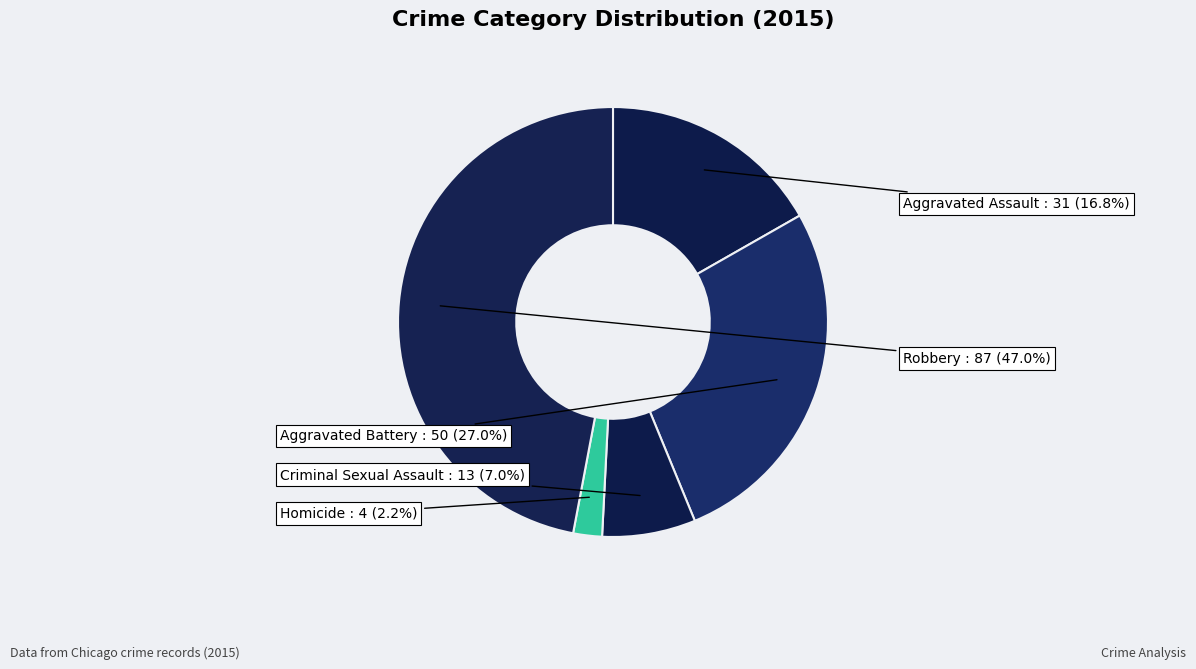

How many slices are in this pie chart?

5